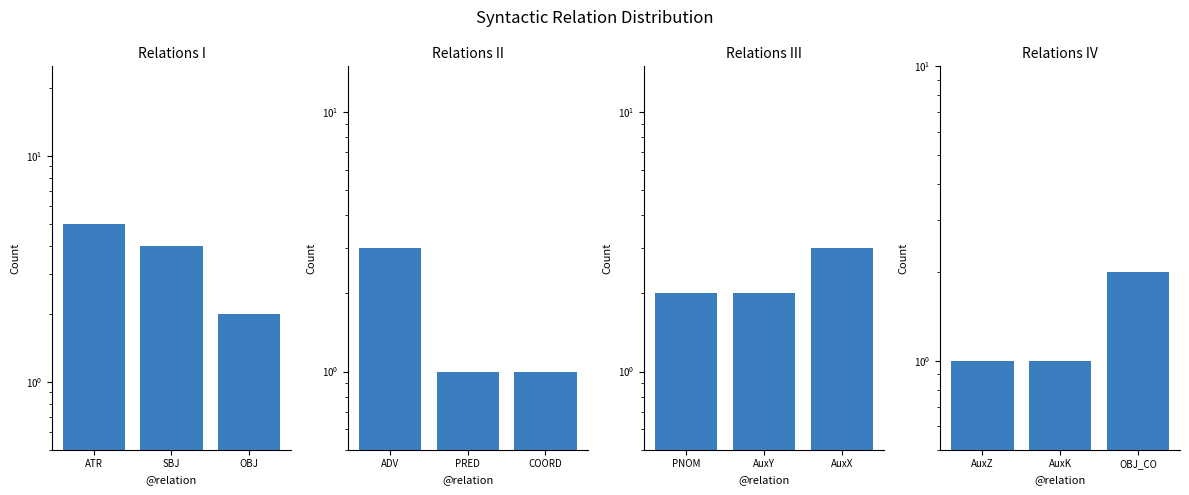

Count the number of data series in this chart.

4